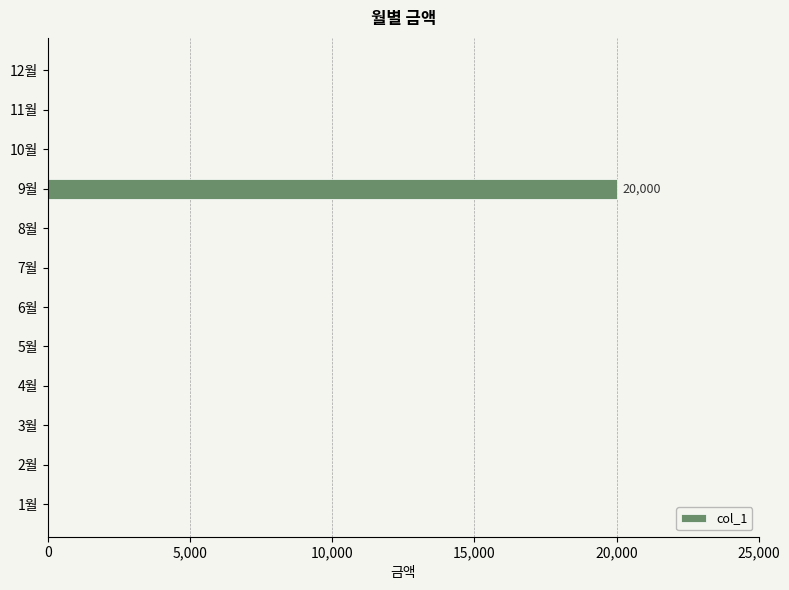

What is the sum of all values?

20000